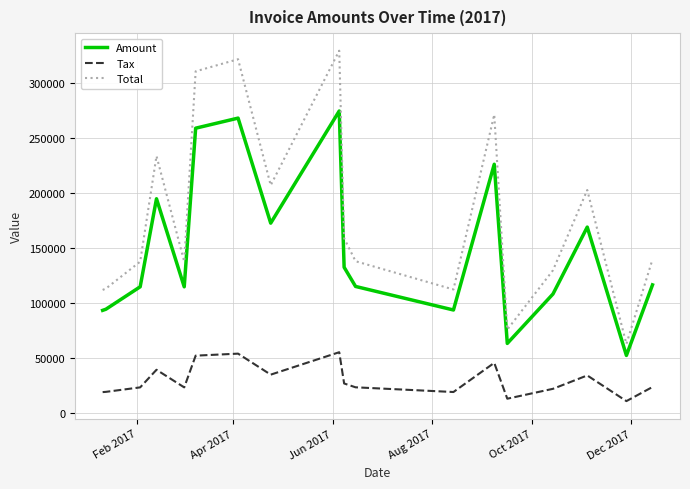

Which series has the largest range (max minus min)?

Total